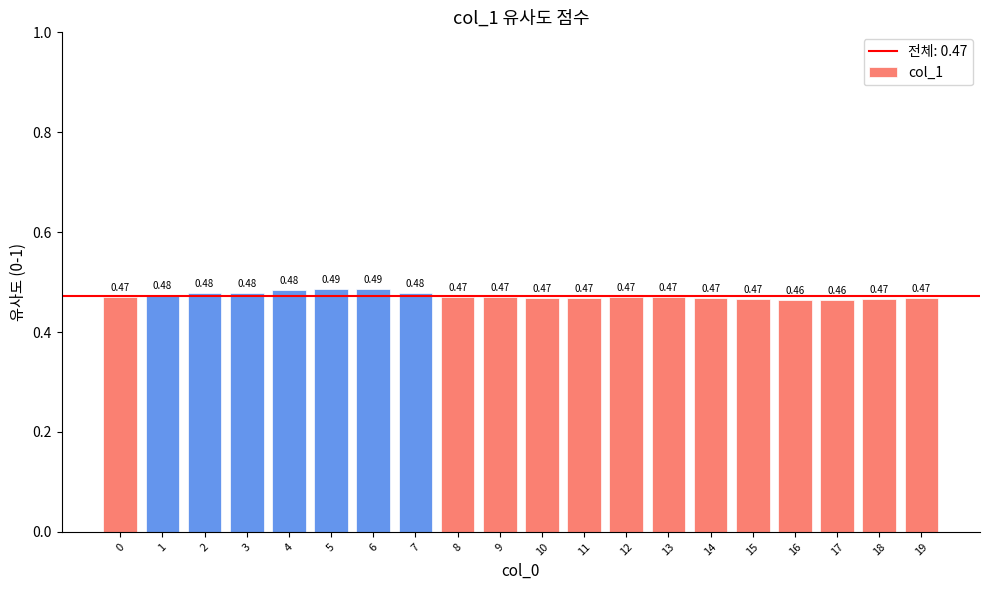

Between 11 and 3, which is larger?

3